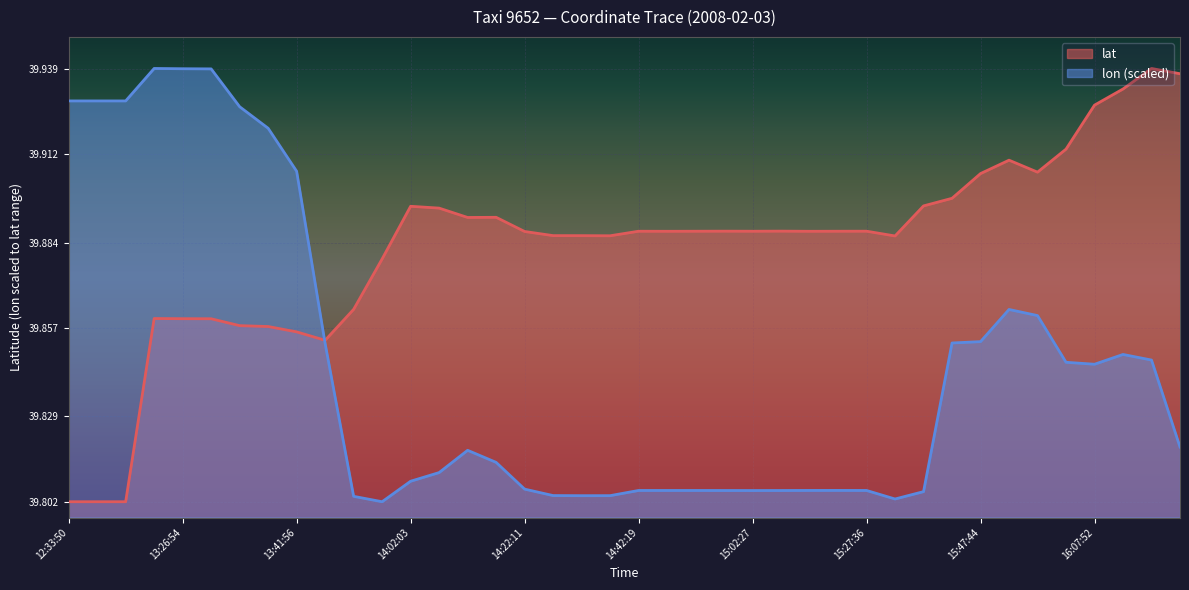

Which category has the lowest value across all series?

12:33:50